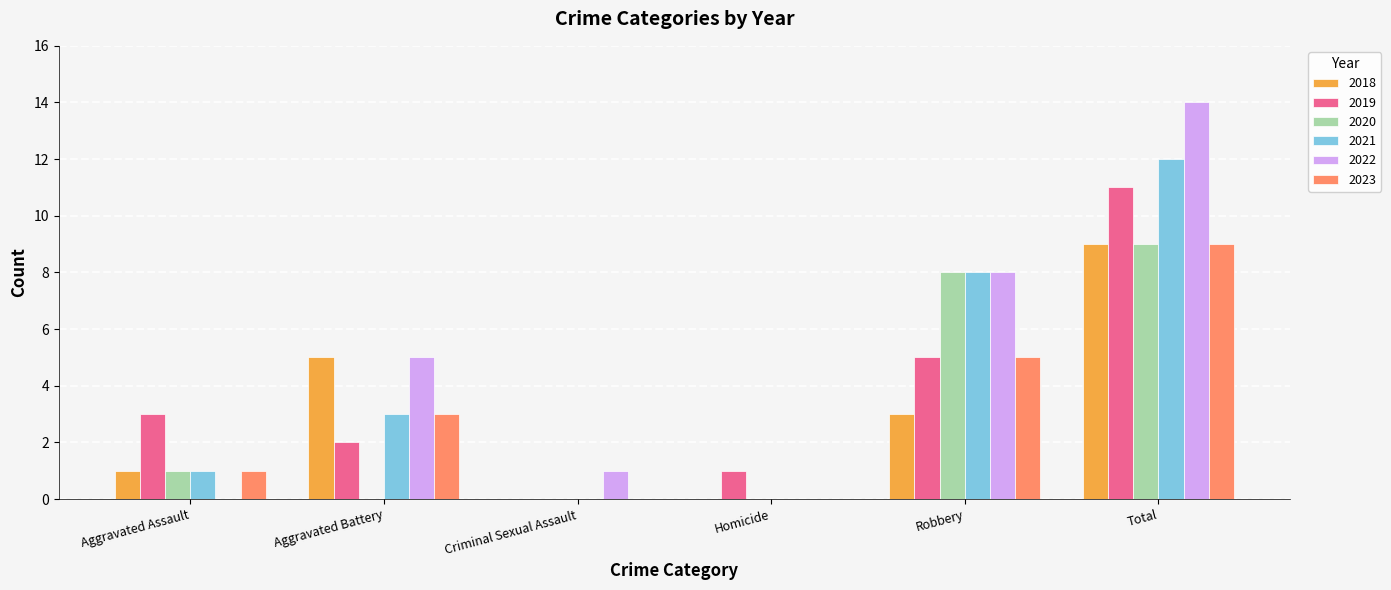

What is the greatest value displayed?

14